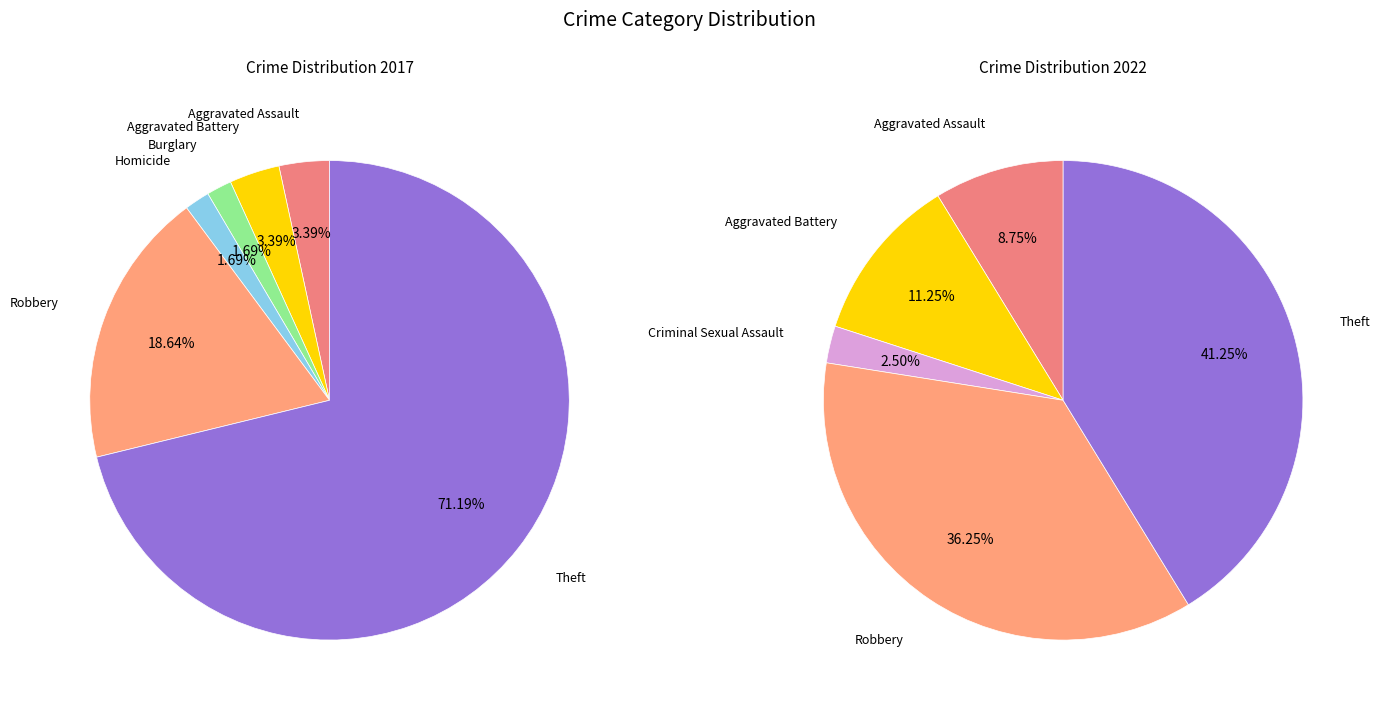

Rank the series by their average value, from highest to lowest.

values_2022, values_2017